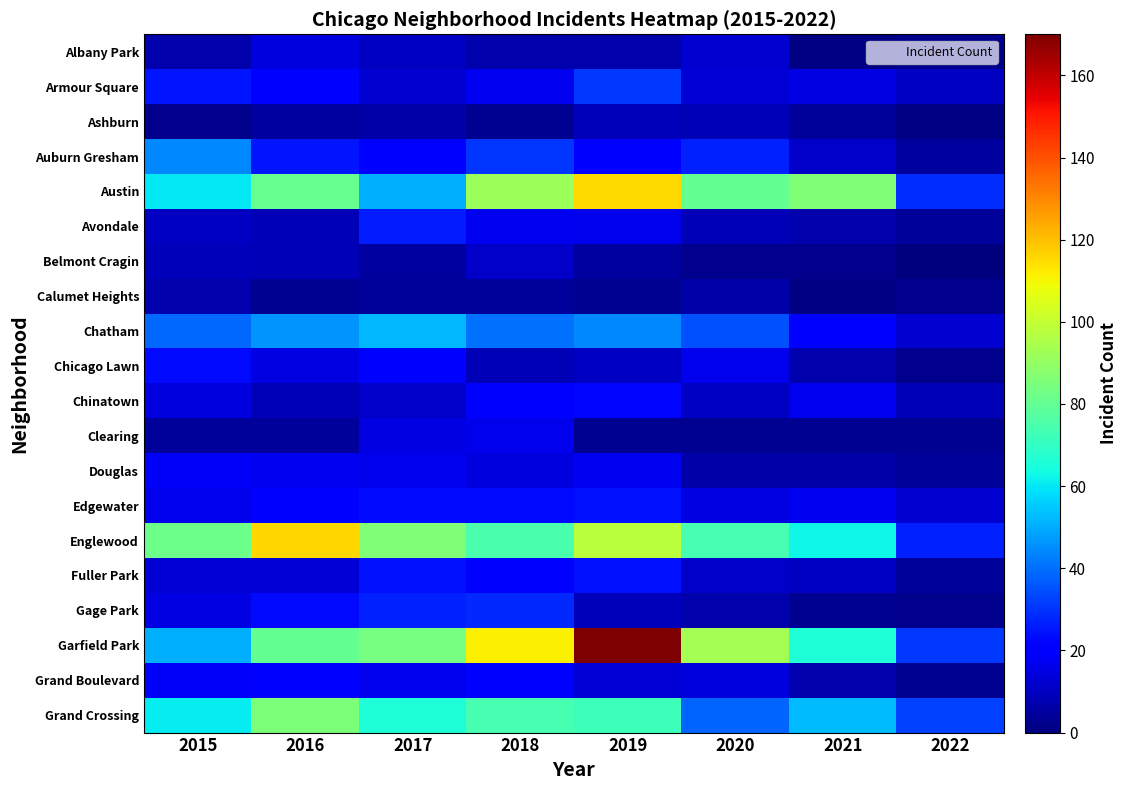

Reading right to left, what are all the values shown in this chart?

Albany Park: 2022=2	2021=1	2020=12	2019=7	2018=7	2017=10	2016=14	2015=7
Armour Square: 2022=10	2021=15	2020=13	2019=31	2018=17	2017=12	2016=19	2015=25
Ashburn: 2022=1	2021=4	2020=8	2019=9	2018=3	2017=6	2016=5	2015=2
Auburn Gresham: 2022=5	2021=11	2020=27	2019=19	2018=30	2017=19	2016=25	2015=44
Austin: 2022=29	2021=86	2020=80	2019=115	2018=92	2017=51	2016=81	2015=60
Avondale: 2022=4	2021=7	2020=8	2019=16	2018=17	2017=26	2016=8	2015=10
Belmont Cragin: 2022=0	2021=2	2020=2	2019=5	2018=11	2017=5	2016=8	2015=9
Calumet Heights: 2022=2	2021=1	2020=6	2019=3	2018=4	2017=4	2016=3	2015=7
Chatham: 2022=12	2021=20	2020=35	2019=44	2018=40	2017=52	2016=46	2015=39
Chicago Lawn: 2022=2	2021=7	2020=16	2019=10	2018=8	2017=20	2016=15	2015=23
Chinatown: 2022=8	2021=17	2020=10	2019=22	2018=20	2017=11	2016=8	2015=14
Clearing: 2022=3	2021=3	2020=3	2019=3	2018=16	2017=15	2016=4	2015=4
Douglas: 2022=4	2021=6	2020=6	2019=17	2018=14	2017=16	2016=17	2015=18
Edgewater: 2022=12	2021=17	2020=15	2019=24	2018=23	2017=23	2016=21	2015=16
Englewood: 2022=27	2021=63	2020=74	2019=98	2018=75	2017=86	2016=116	2015=82
Fuller Park: 2022=4	2021=10	2020=11	2019=24	2018=21	2017=24	2016=13	2015=13
Gage Park: 2022=2	2021=3	2020=7	2019=9	2018=28	2017=27	2016=23	2015=15
Garfield Park: 2022=31	2021=66	2020=93	2019=170	2018=111	2017=84	2016=80	2015=51
Grand Boulevard: 2022=3	2021=7	2020=14	2019=13	2018=19	2017=16	2016=20	2015=18
Grand Crossing: 2022=32	2021=53	2020=38	2019=72	2018=74	2017=66	2016=85	2015=61